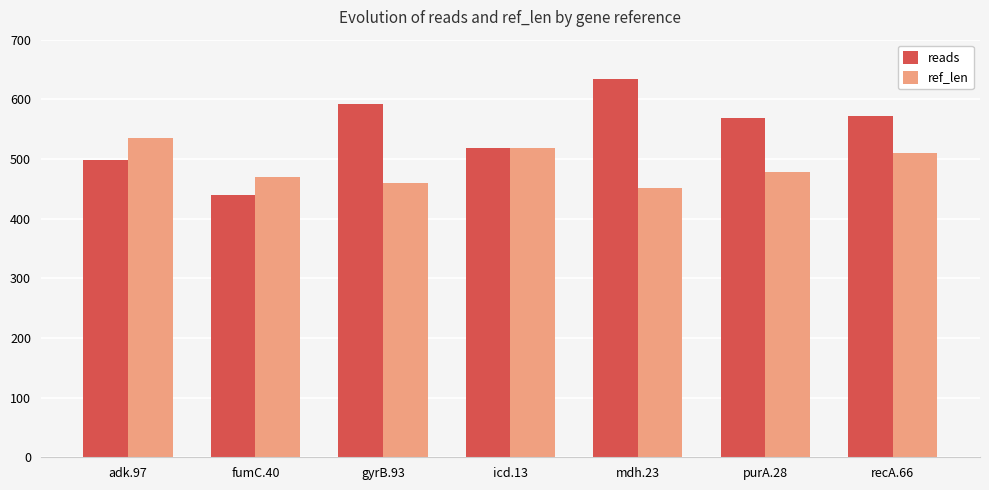

How many categories are shown in the chart?

7